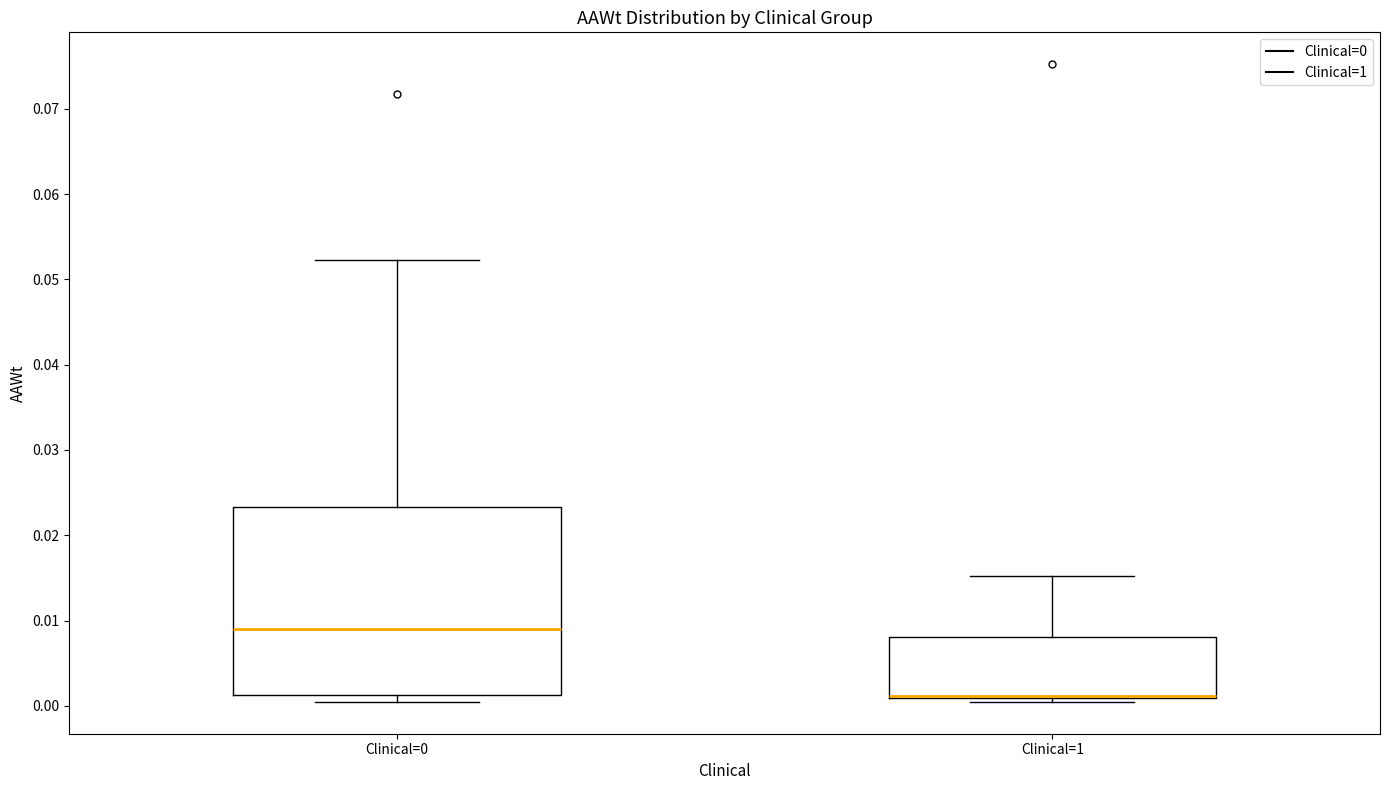

Which box is the tallest, from its lower edge to its upper edge?

Clinical=0